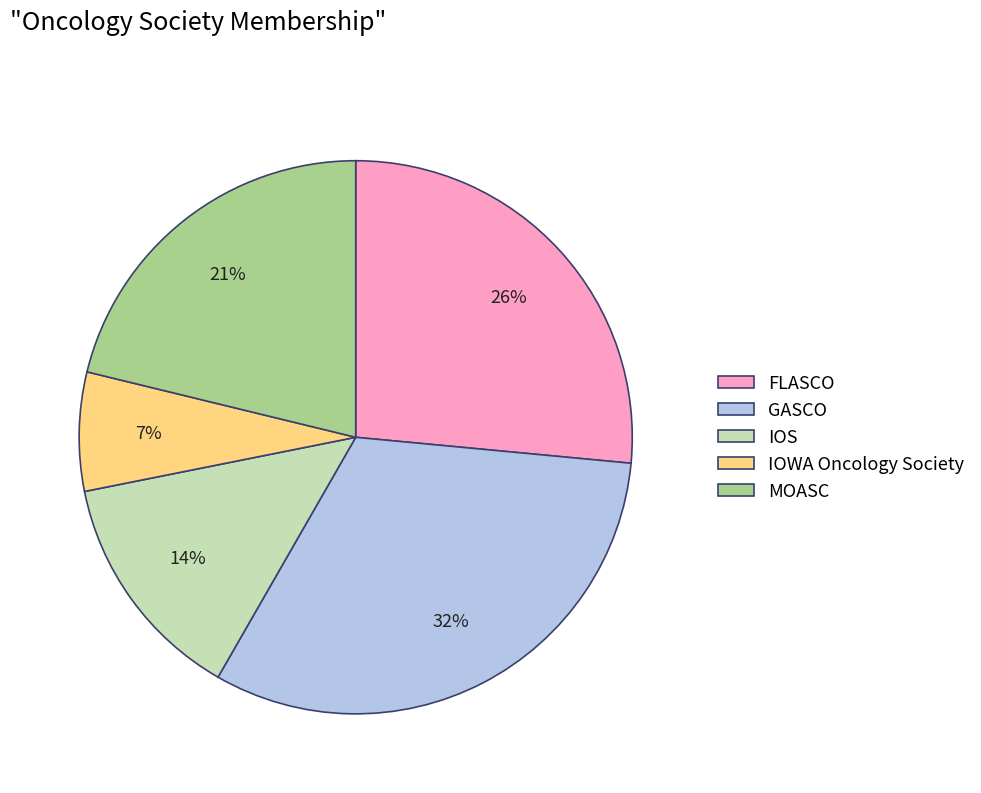

Does FLASCO represent more than half of the total?

No